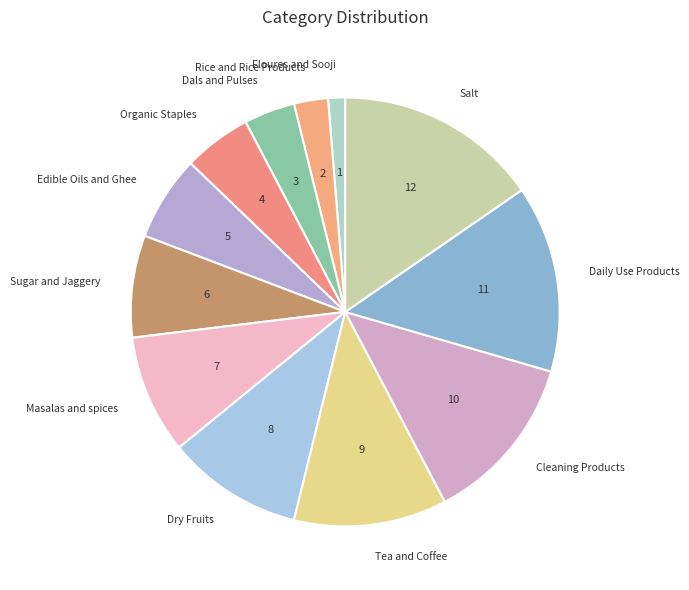

How many segments does this pie chart have?

12